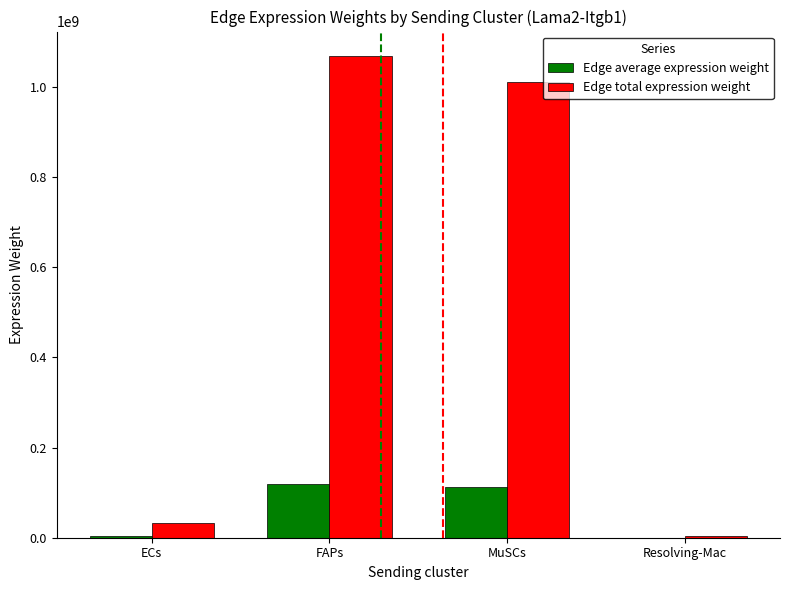

What is the difference between the Edge average expression weight values at ECs and MuSCs?

108579981.5